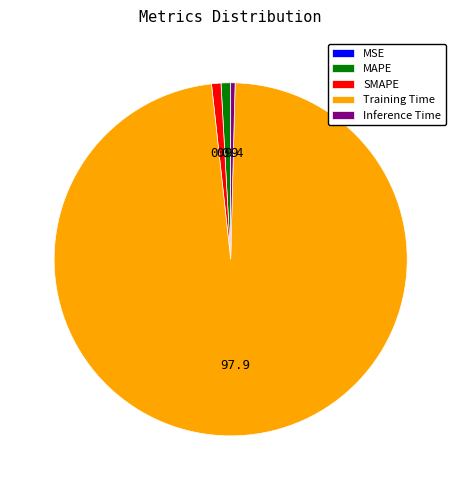

Which has a higher value, Training Time or MAPE?

Training Time